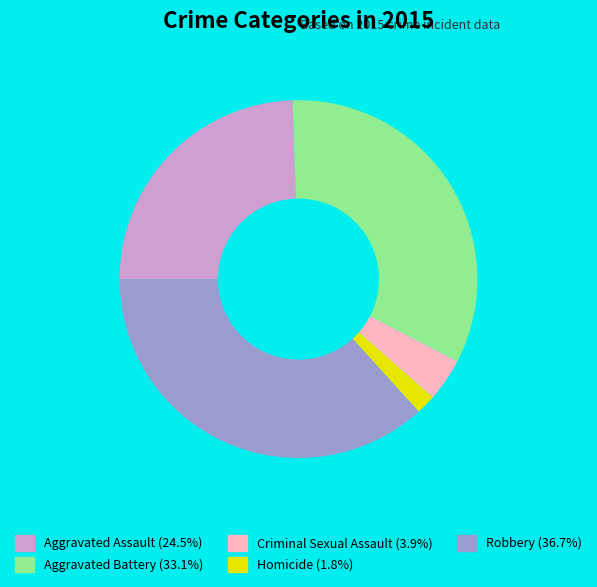

How many segments does this pie chart have?

5